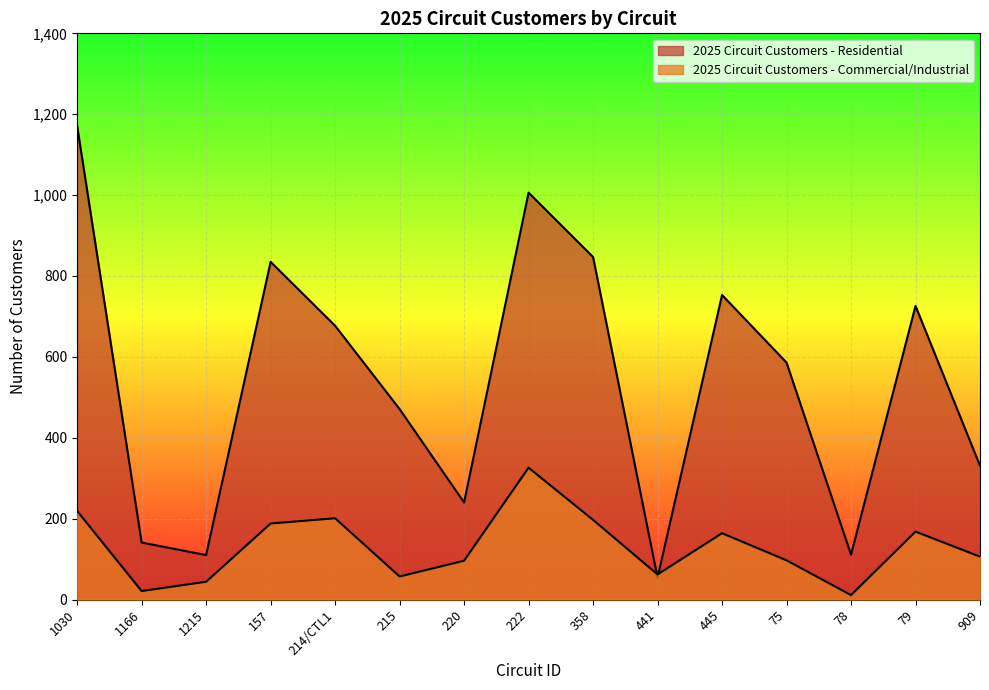

What is the label of the 3rd point from the right?

78